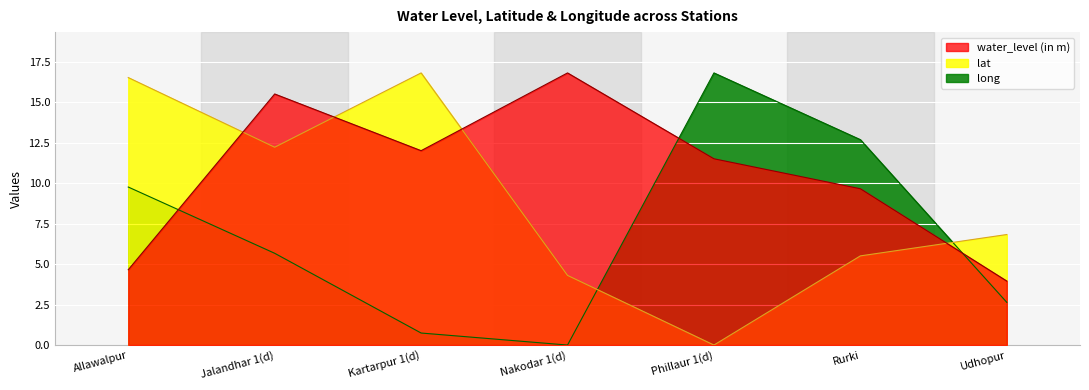

How many data points in water_level (in m) are less than 11?

3